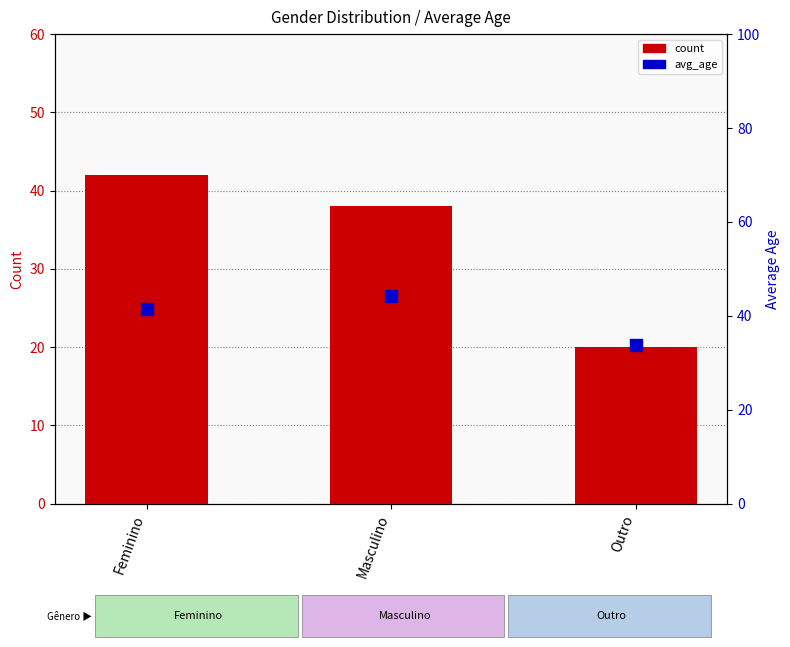

Is the value of avg_age at Masculino greater than the value of count at Outro?

Yes